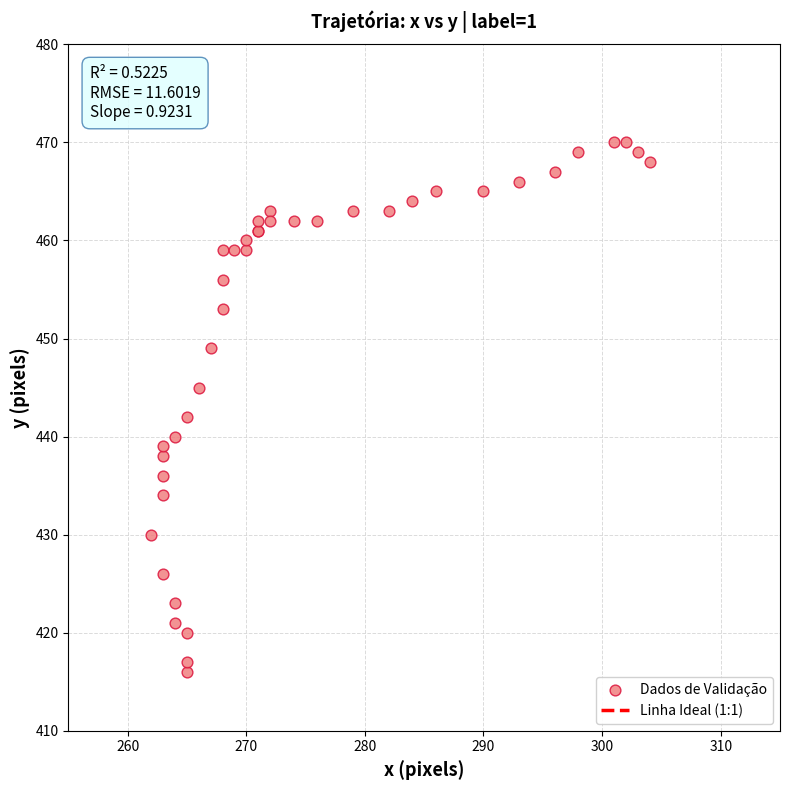

What Y value in the scatter plot is closest to 443?

442